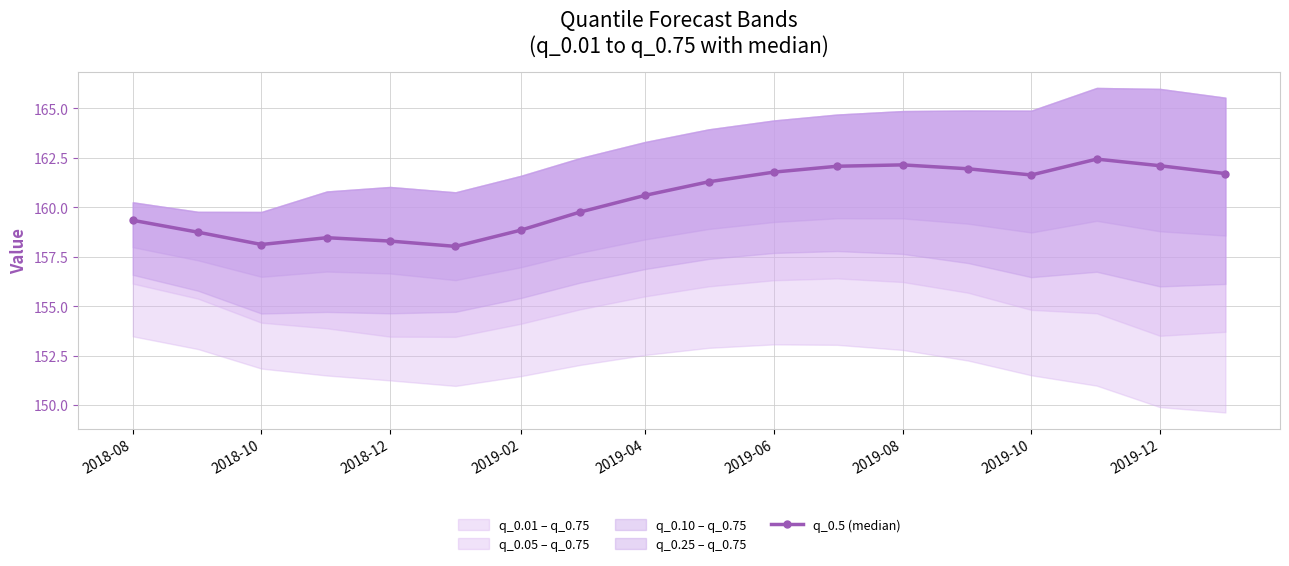

True or false: q_0.5 (median) has a value of 160.6 at 2019-04.

True